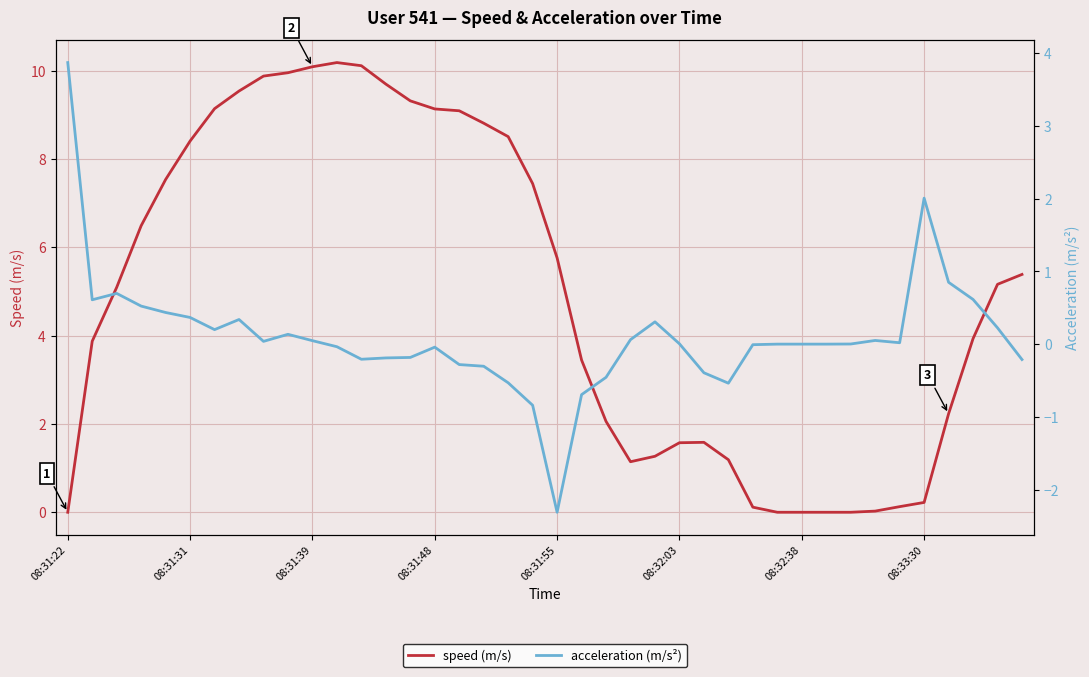

True or false: acceleration (m/s²) has a value of -0.2 at 14.

True